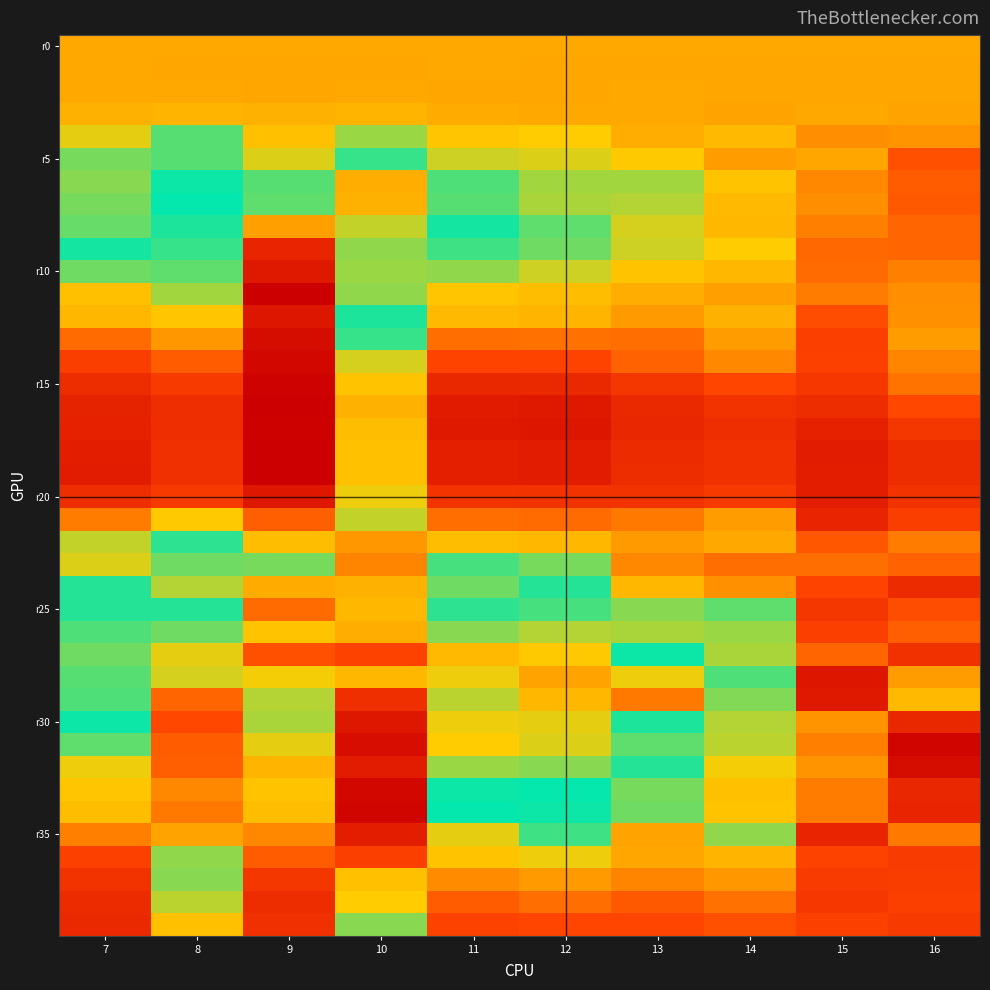

What is the greatest value displayed?

0.4